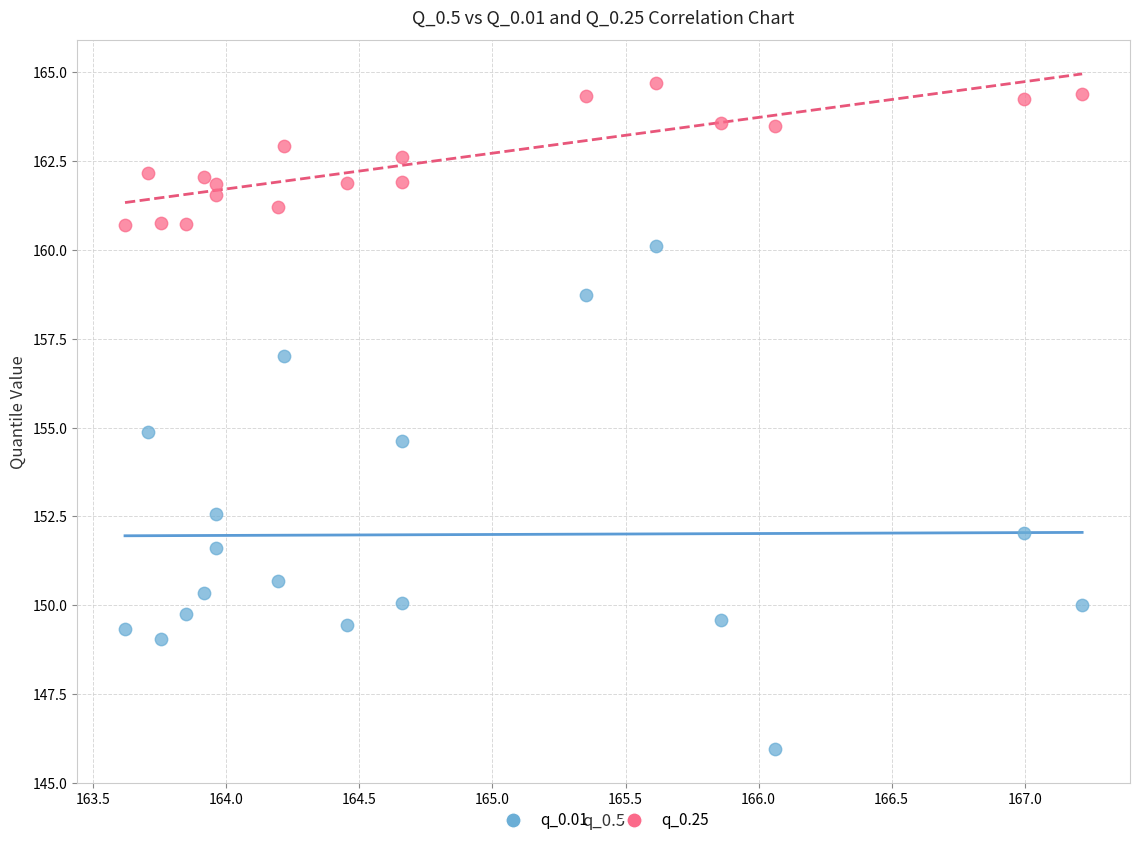

In the q_0.01 series, what Y value is closest to 153?

152.6